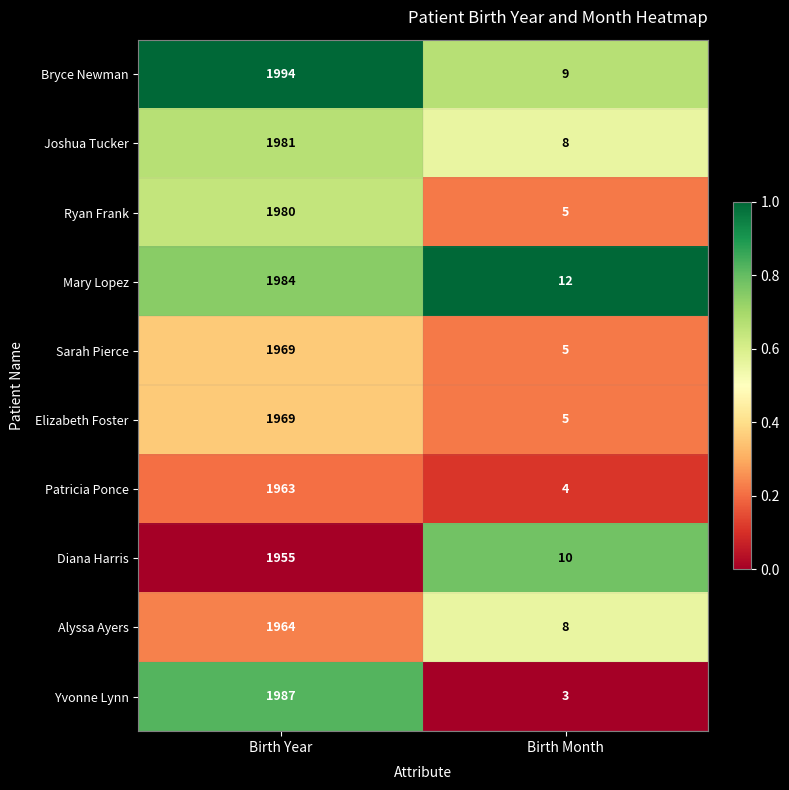

How many series are shown in this chart?

10